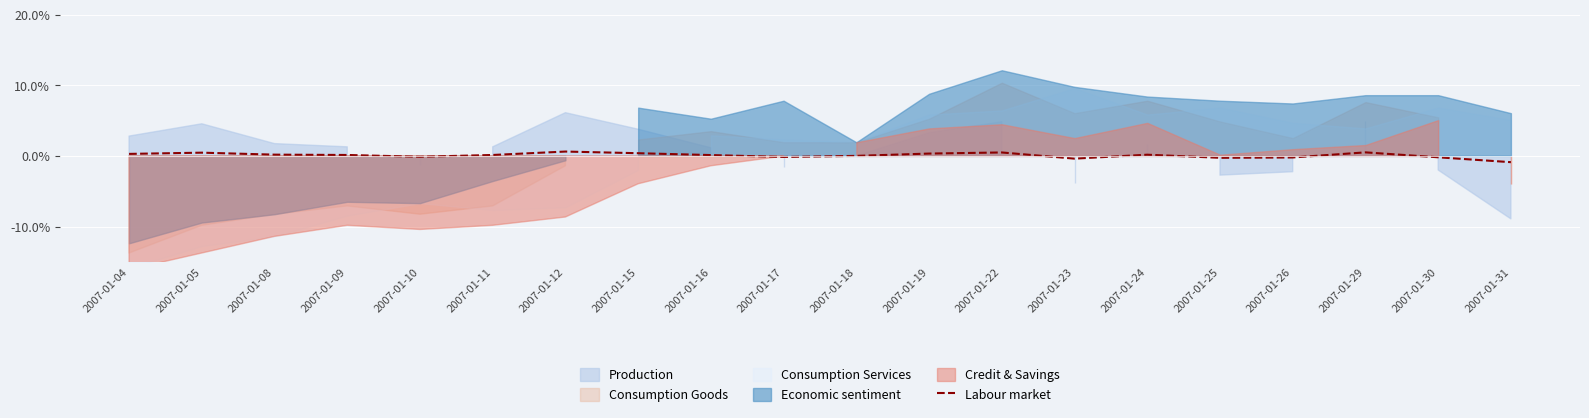

Reading left to right, list all the values displayed in this chart.

2007-01-04=0.3	2007-01-05=0.5	2007-01-08=0.2	2007-01-09=0.1	2007-01-10=-0.1	2007-01-11=0.1	2007-01-12=0.6	2007-01-15=0.4	2007-01-16=0.1	2007-01-17=-0.2	2007-01-18=0.0	2007-01-19=0.3	2007-01-22=0.5	2007-01-23=-0.4	2007-01-24=0.2	2007-01-25=-0.3	2007-01-26=-0.2	2007-01-29=0.5	2007-01-30=-0.2	2007-01-31=-0.9